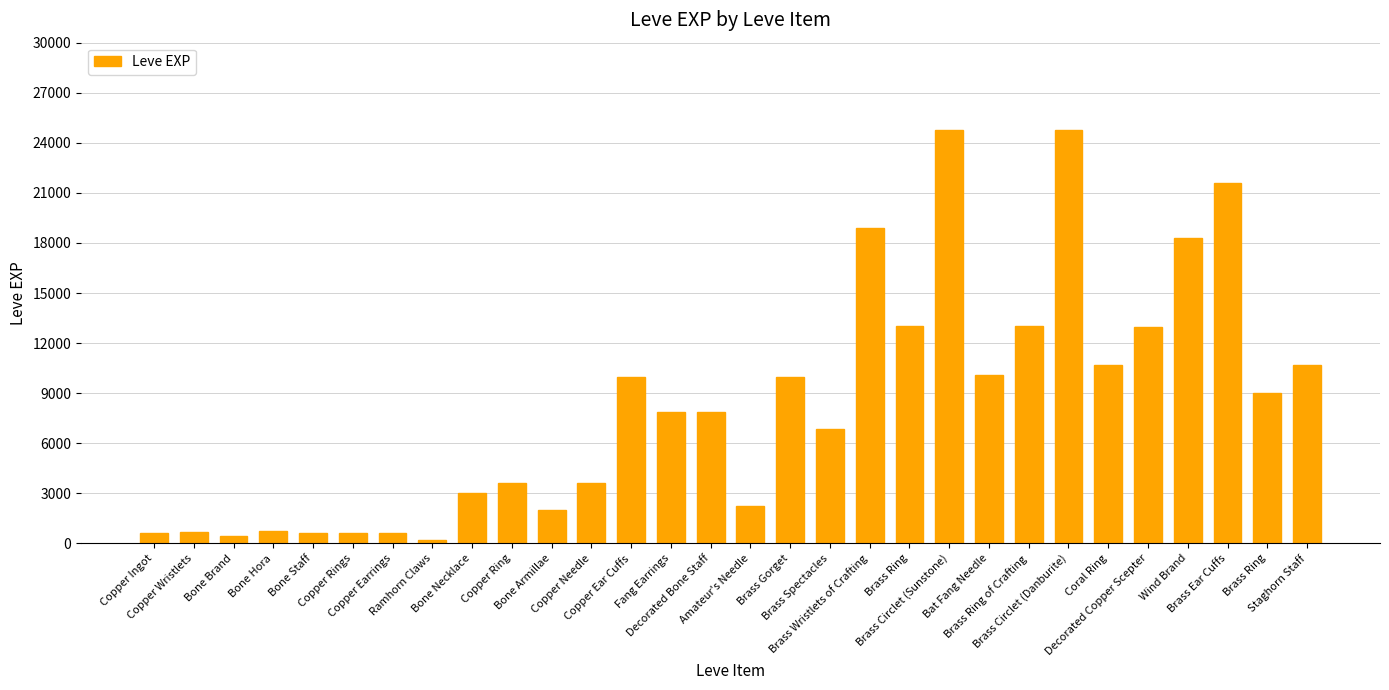

What is the label of the 10th bar from the left?

Copper Ring